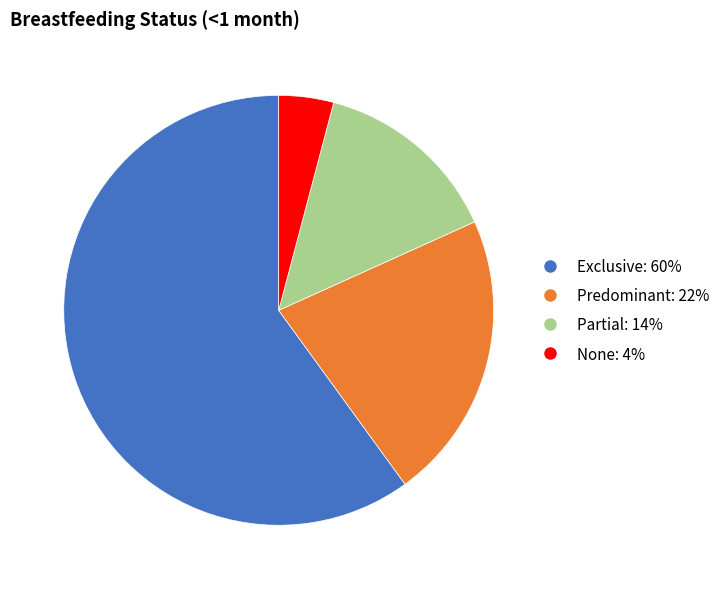

Which has a higher value, Exclusive or None?

Exclusive